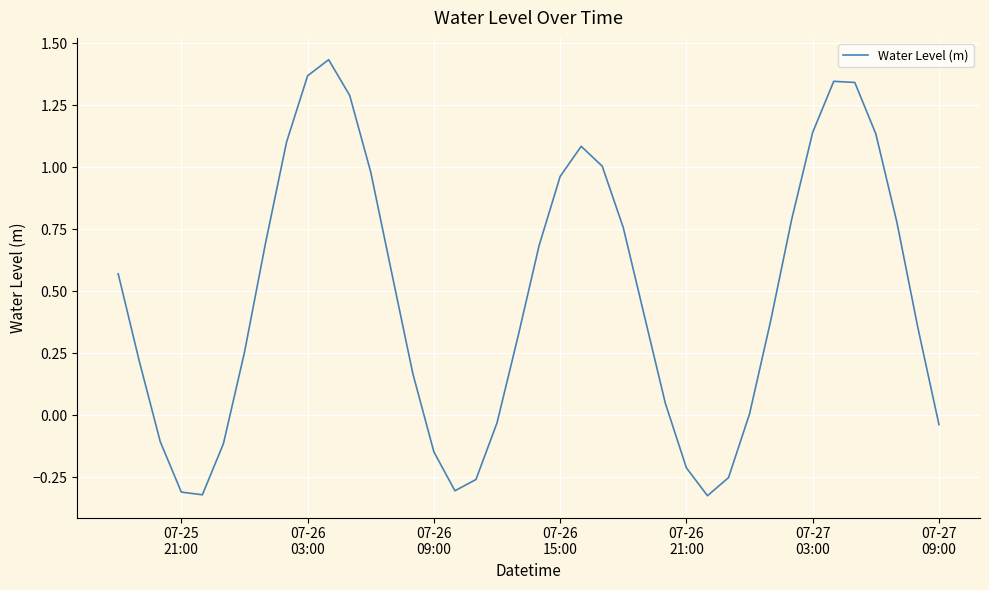

What is the difference between the maximum and minimum values?

1.8